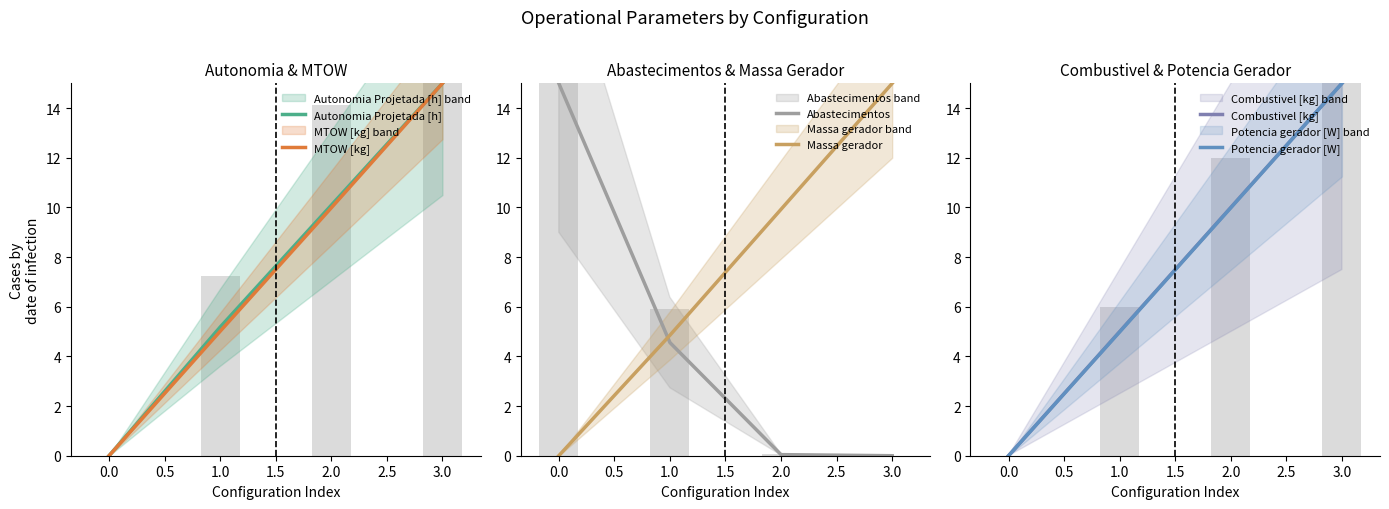

List the series in order of their peak value, highest first.

Autonomia Projetada [h], MTOW [kg], Abastecimentos, Massa gerador, Combustivel [kg], Potencia gerador [W]